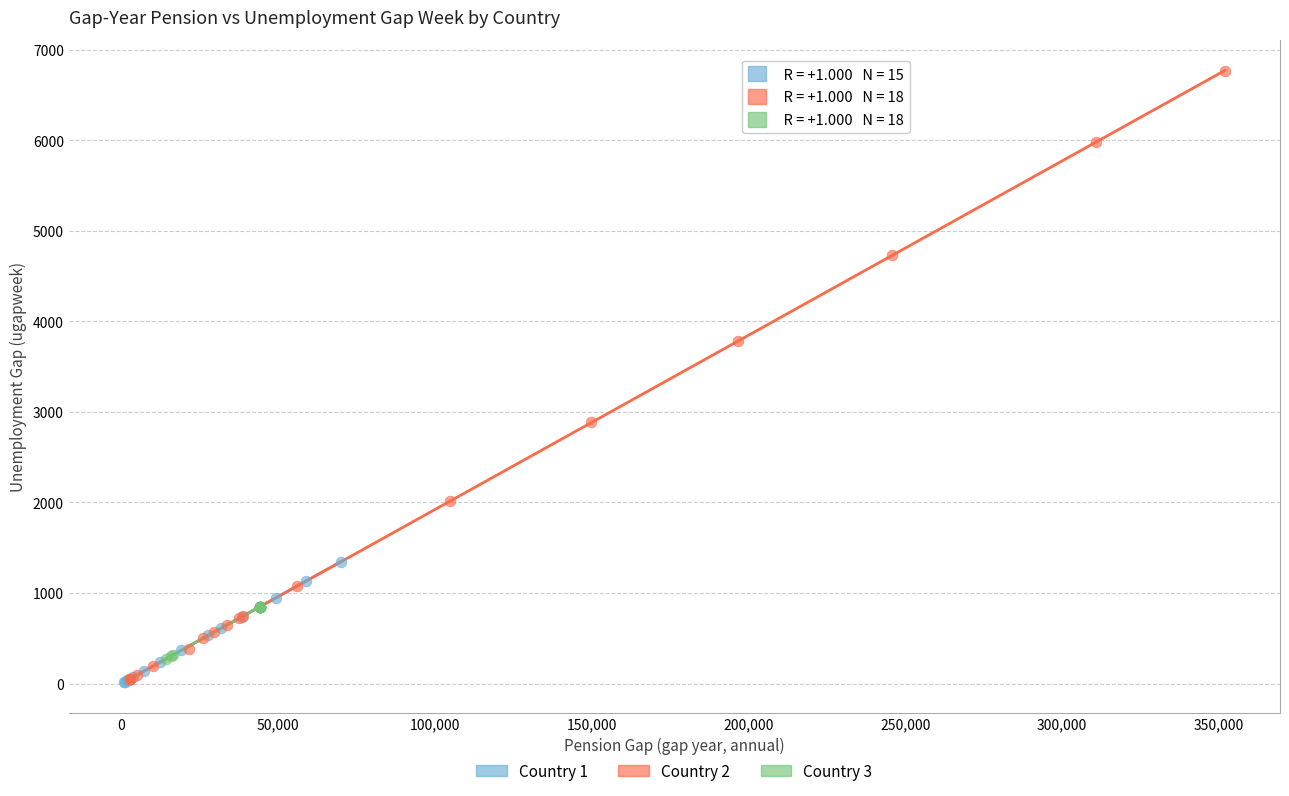

Which series contains the highest Y value?

Country 2